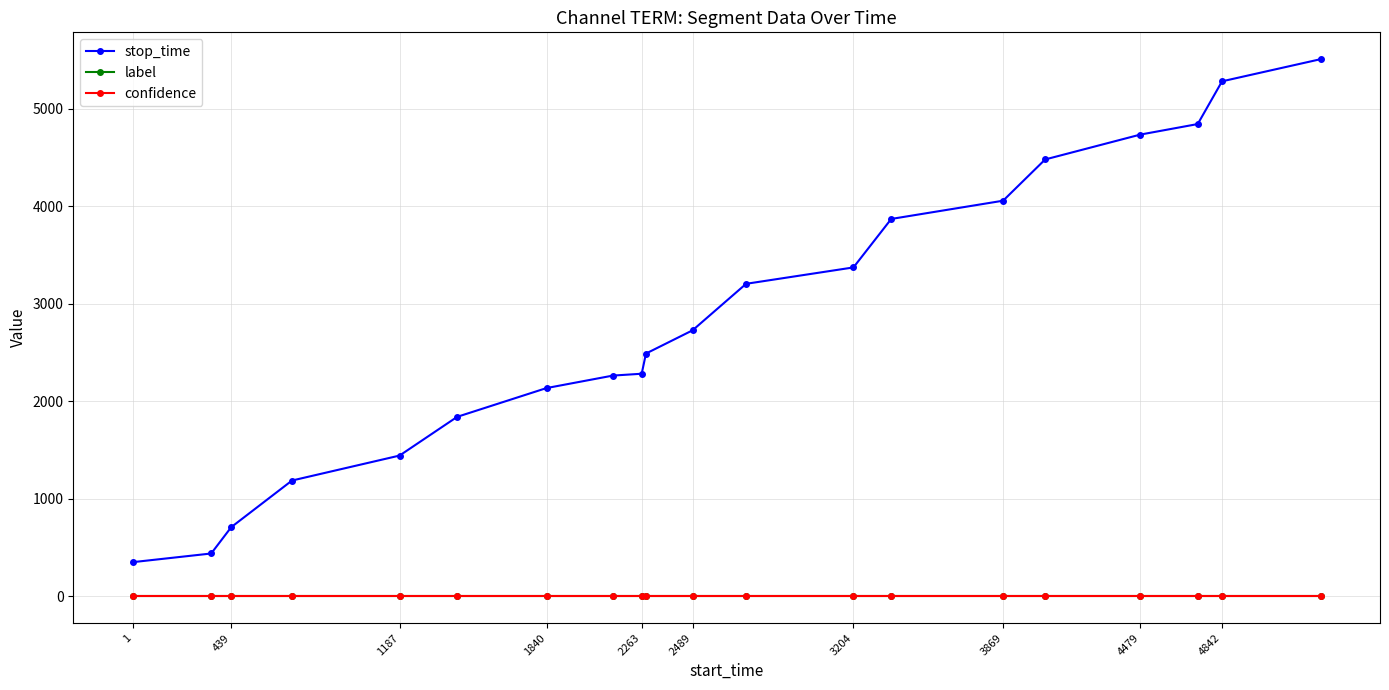

Which series has the largest total across all categories?

stop_time